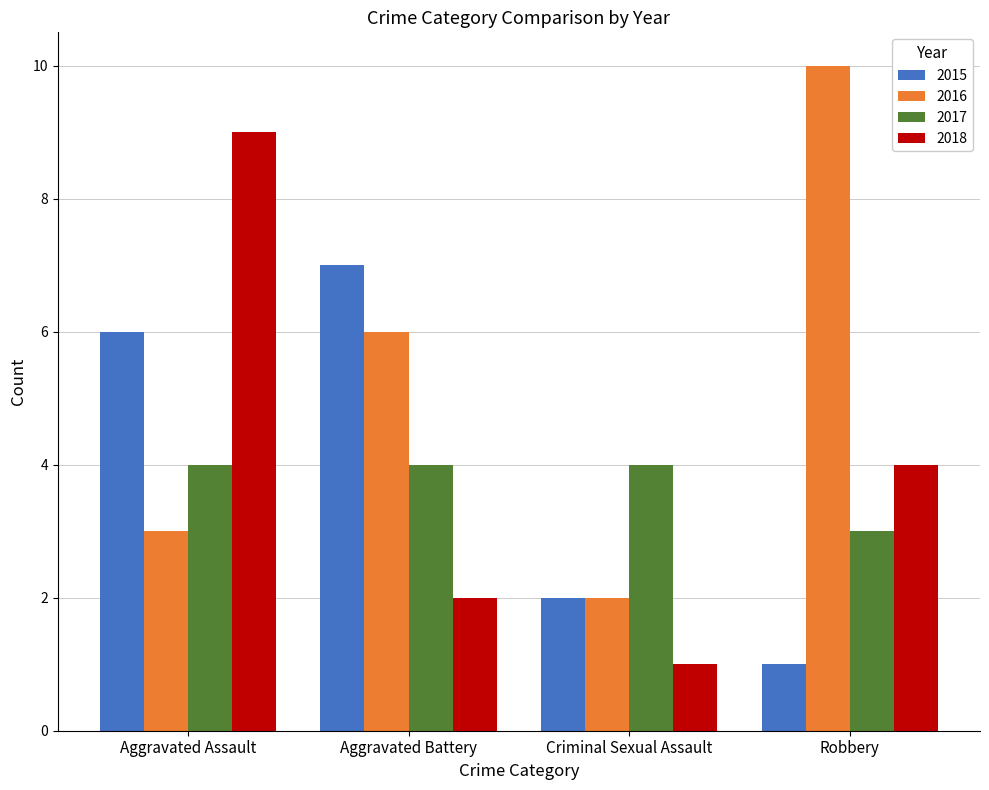

Reading left to right, extract all data points from this chart.

2015: Aggravated Assault=6	Aggravated Battery=7	Criminal Sexual Assault=2	Robbery=1
2016: Aggravated Assault=3	Aggravated Battery=6	Criminal Sexual Assault=2	Robbery=10
2017: Aggravated Assault=4	Aggravated Battery=4	Criminal Sexual Assault=4	Robbery=3
2018: Aggravated Assault=9	Aggravated Battery=2	Criminal Sexual Assault=1	Robbery=4